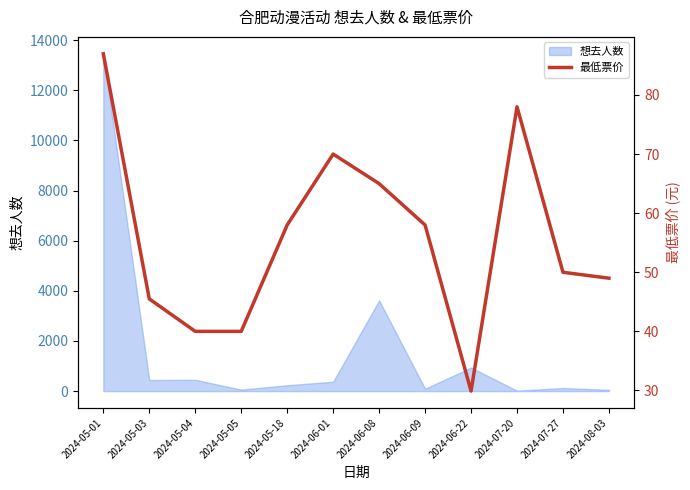

Which has a higher value, 2024-06-01 or 2024-06-09?

2024-06-01